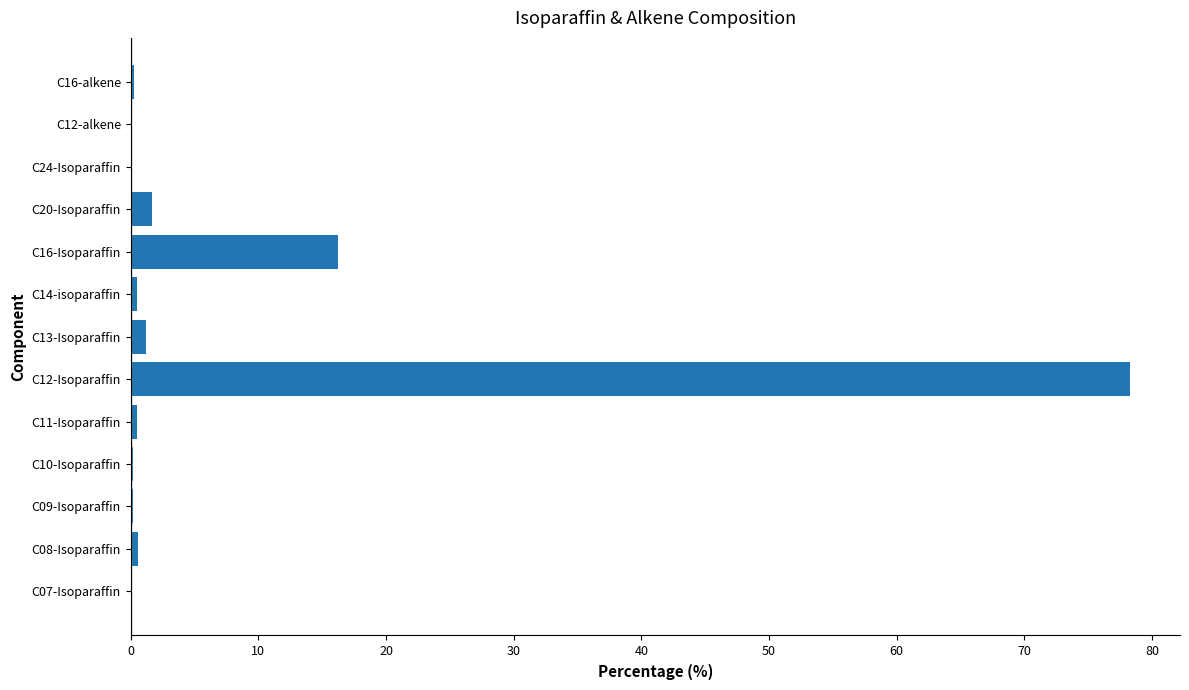

How many categories are shown in the chart?

13